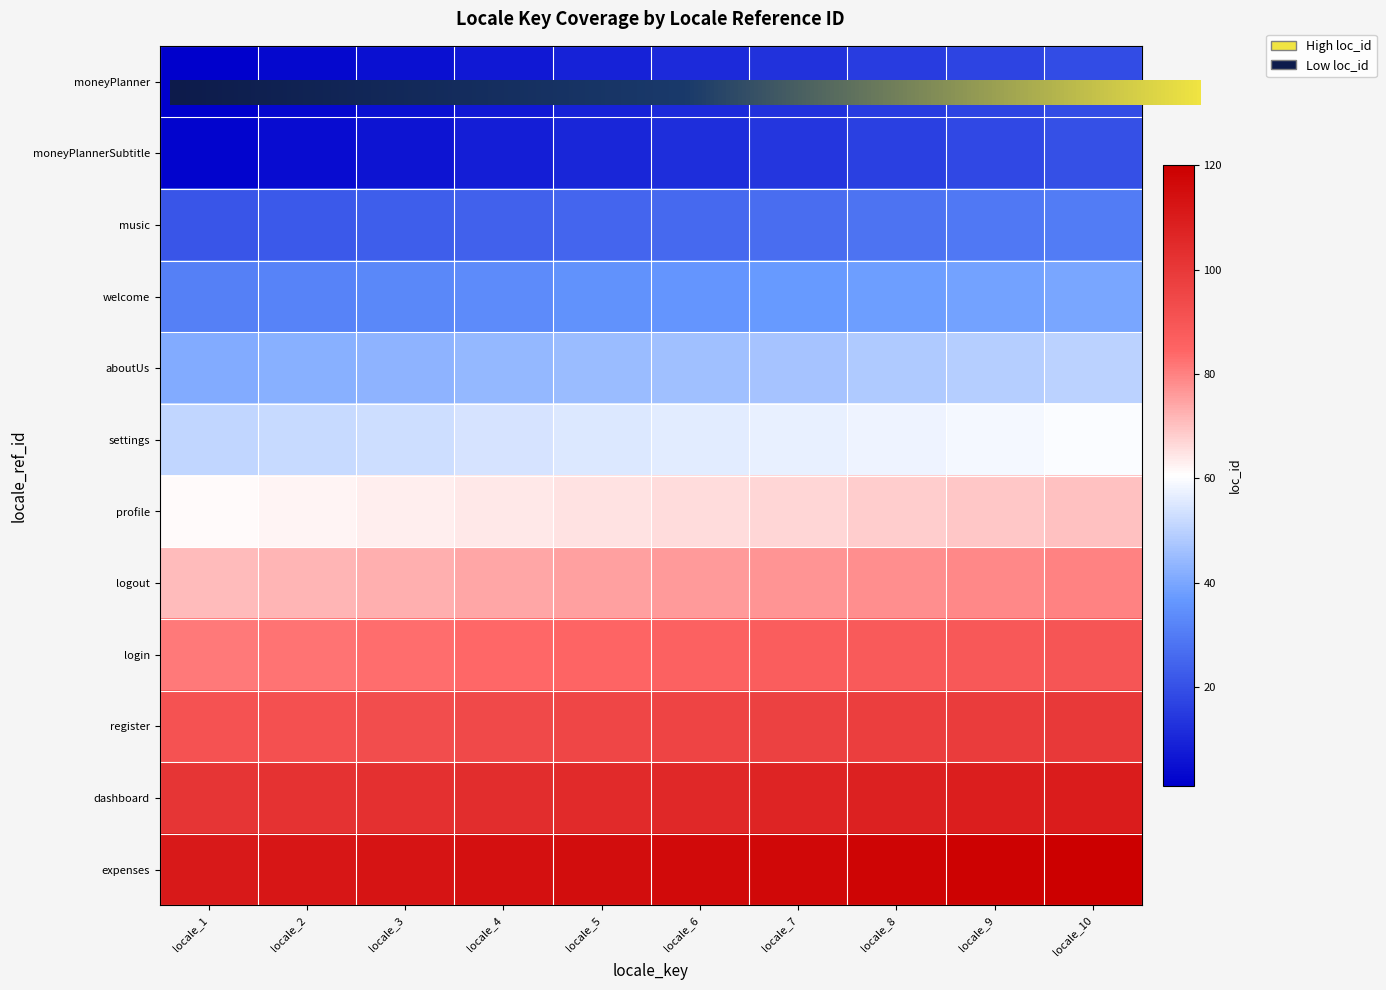

At which label does moneyPlannerSubtitle reach its peak?

locale_10